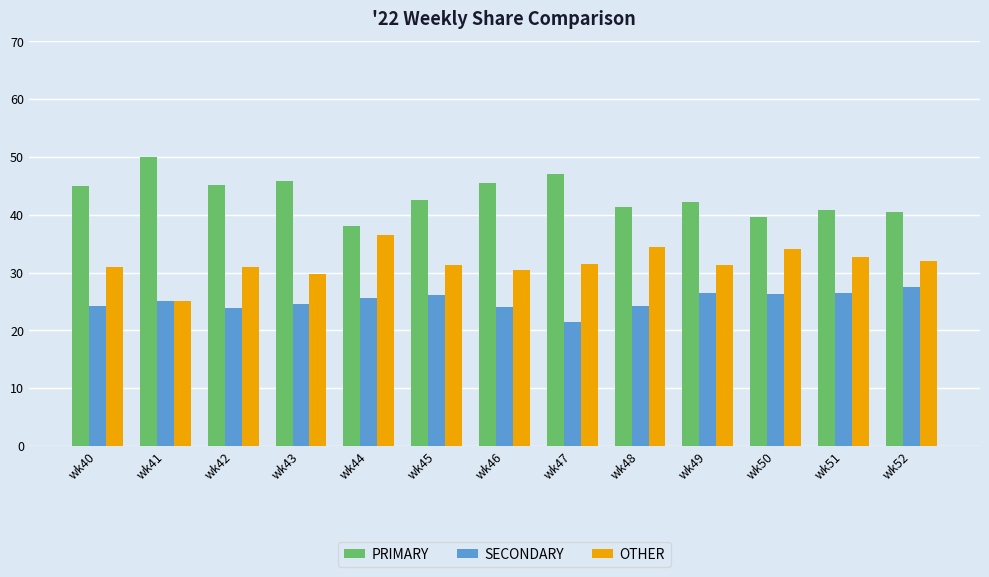

What is the average value of the OTHER series?

31.6